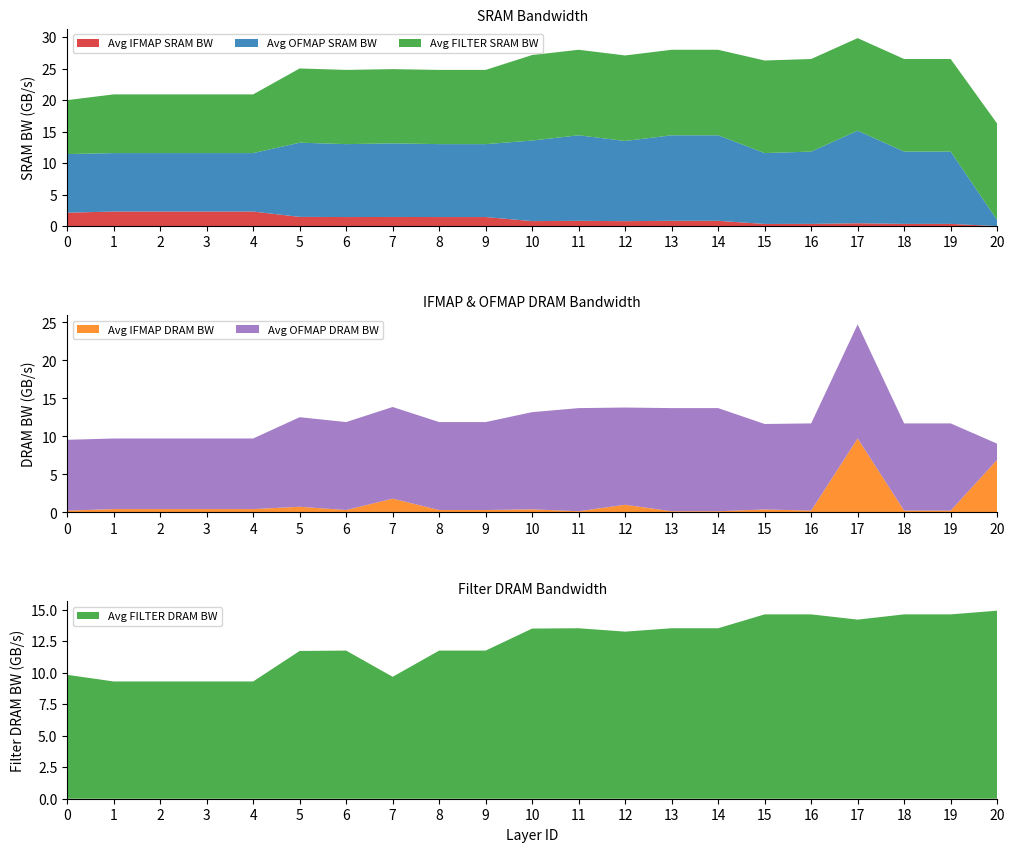

Reading right to left, transcribe all the data shown in this chart.

Avg IFMAP SRAM BW: 0.0	0.4	0.4	0.5	0.4	0.4	0.8	0.8	0.8	0.8	0.8	1.4	1.4	1.5	1.4	1.5	2.3	2.3	2.3	2.3	2.1
Avg OFMAP SRAM BW: 1.0	11.5	11.5	14.7	11.5	11.2	13.6	13.6	12.7	13.6	12.8	11.6	11.6	11.7	11.6	11.8	9.3	9.3	9.3	9.3	9.3
Avg IFMAP DRAM BW: 6.9	0.2	0.2	9.7	0.2	0.4	0.2	0.2	1.0	0.2	0.4	0.3	0.3	1.8	0.3	0.7	0.4	0.4	0.4	0.4	0.2
Avg OFMAP DRAM BW: 2.1	11.5	11.5	15.0	11.5	11.2	13.6	13.6	12.8	13.6	12.8	11.6	11.6	12.1	11.6	11.8	9.3	9.3	9.3	9.3	9.3
Avg FILTER SRAM BW: 15.3	14.7	14.7	14.7	14.7	14.7	13.6	13.6	13.6	13.6	13.6	11.8	11.8	11.8	11.8	11.8	9.3	9.3	9.3	9.3	8.6
Avg FILTER DRAM BW: 14.9	14.6	14.6	14.2	14.6	14.6	13.5	13.5	13.3	13.5	13.5	11.8	11.8	9.7	11.8	11.7	9.3	9.3	9.3	9.3	9.8